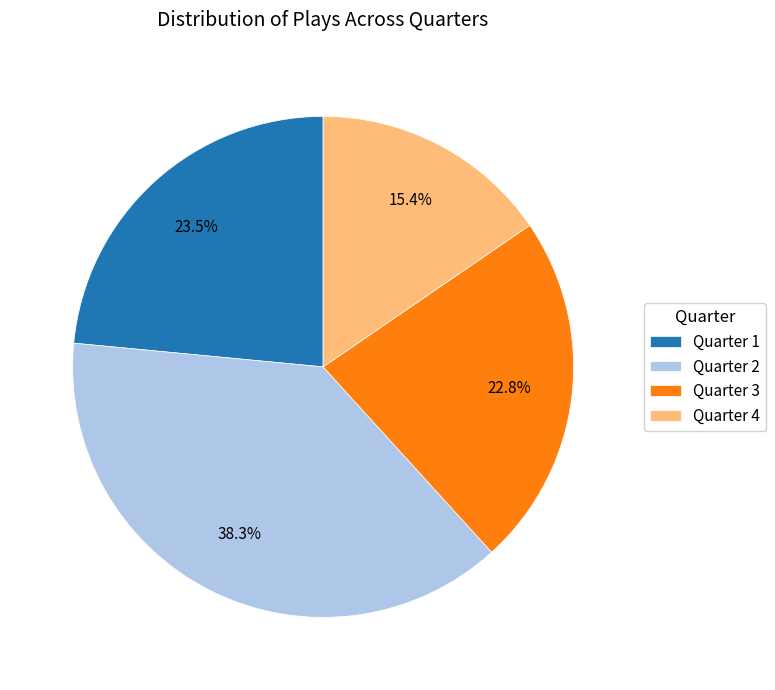

Is there a majority slice in this chart?

No